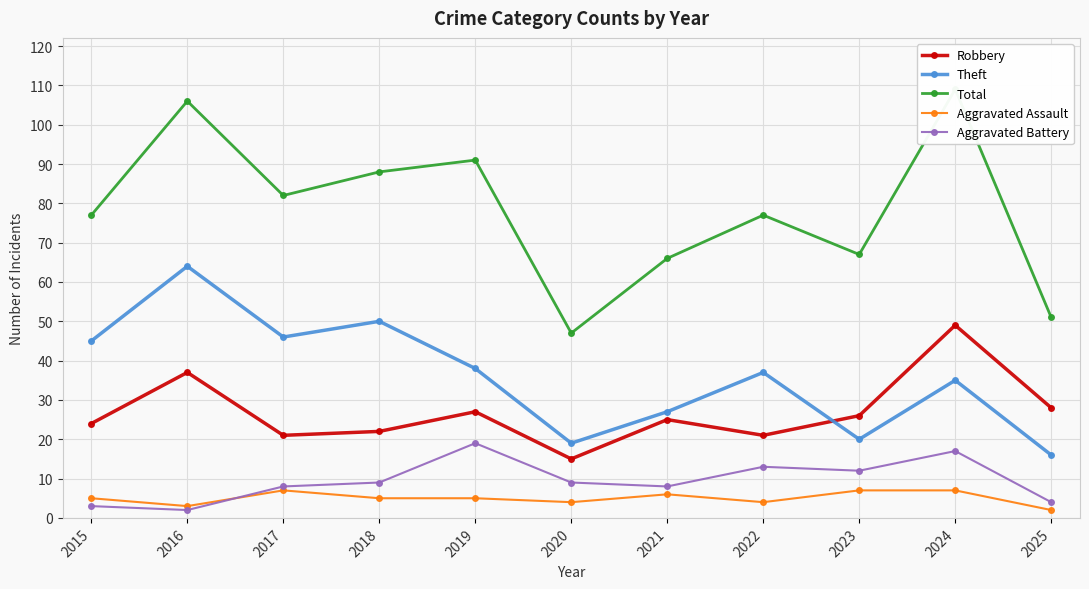

The value of Robbery at 2021 is 35. True or false?

False